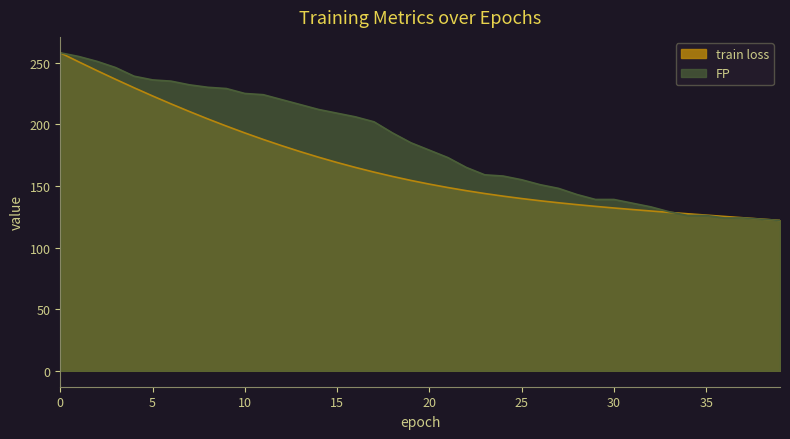

At which label does FP reach its minimum?

39